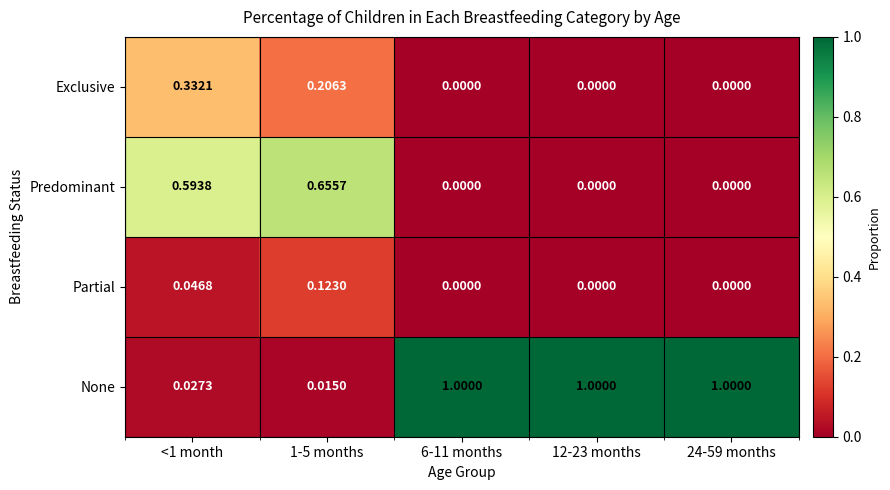

List the series in order of their peak value, highest first.

None, Predominant, Exclusive, Partial